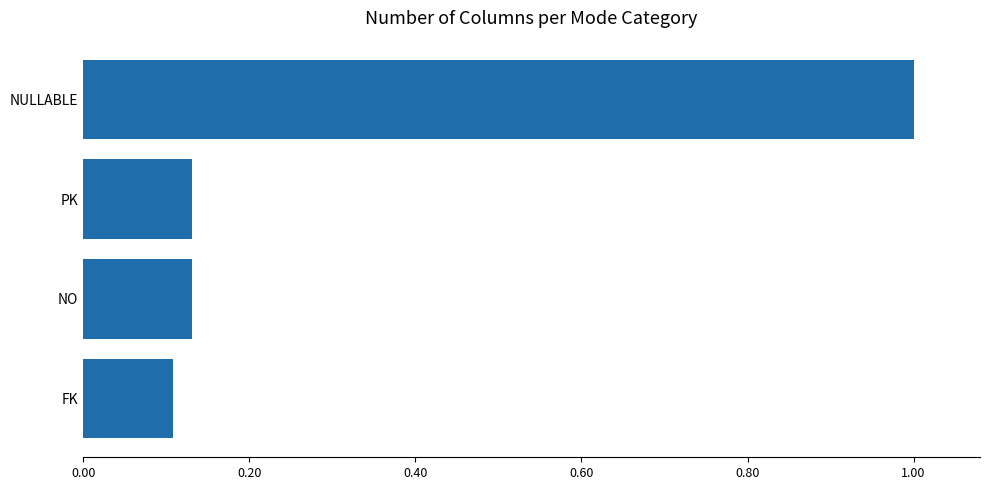

The chart shows a value of 1.0 at NULLABLE. True or false?

True